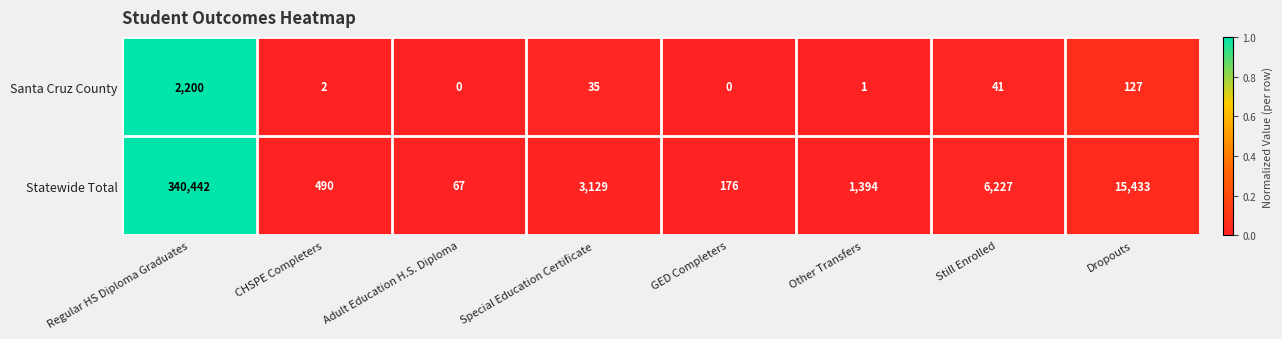

Reading left to right, transcribe all the data shown in this chart.

Santa Cruz County: Regular HS Diploma Graduates=2200	CHSPE Completers=2	Adult Education H.S. Diploma=0	Special Education Certificate=35	GED Completers=0	Other Transfers=1	Still Enrolled=41	Dropouts=127
Statewide Total: Regular HS Diploma Graduates=340442	CHSPE Completers=490	Adult Education H.S. Diploma=67	Special Education Certificate=3129	GED Completers=176	Other Transfers=1394	Still Enrolled=6227	Dropouts=15433